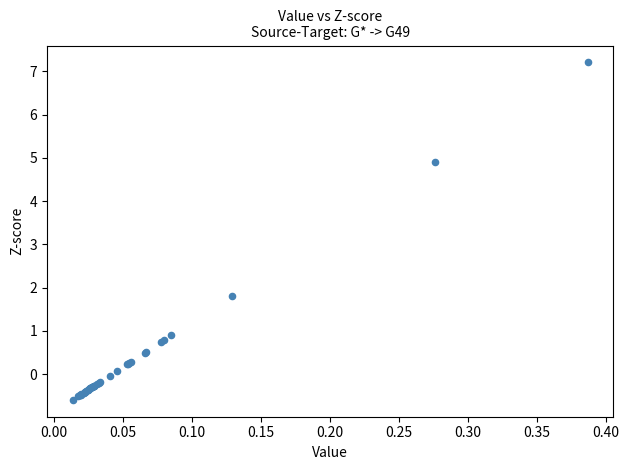

What Y value in the scatter plot is closest to 3?

1.8